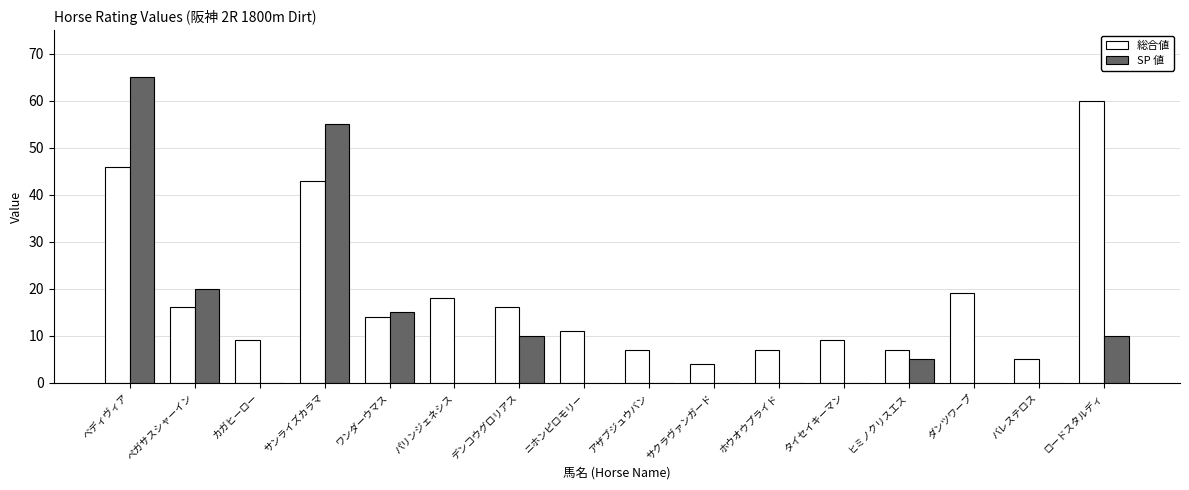

Is it true that SP 値 equals 38 at ニホンピロモリー?

False